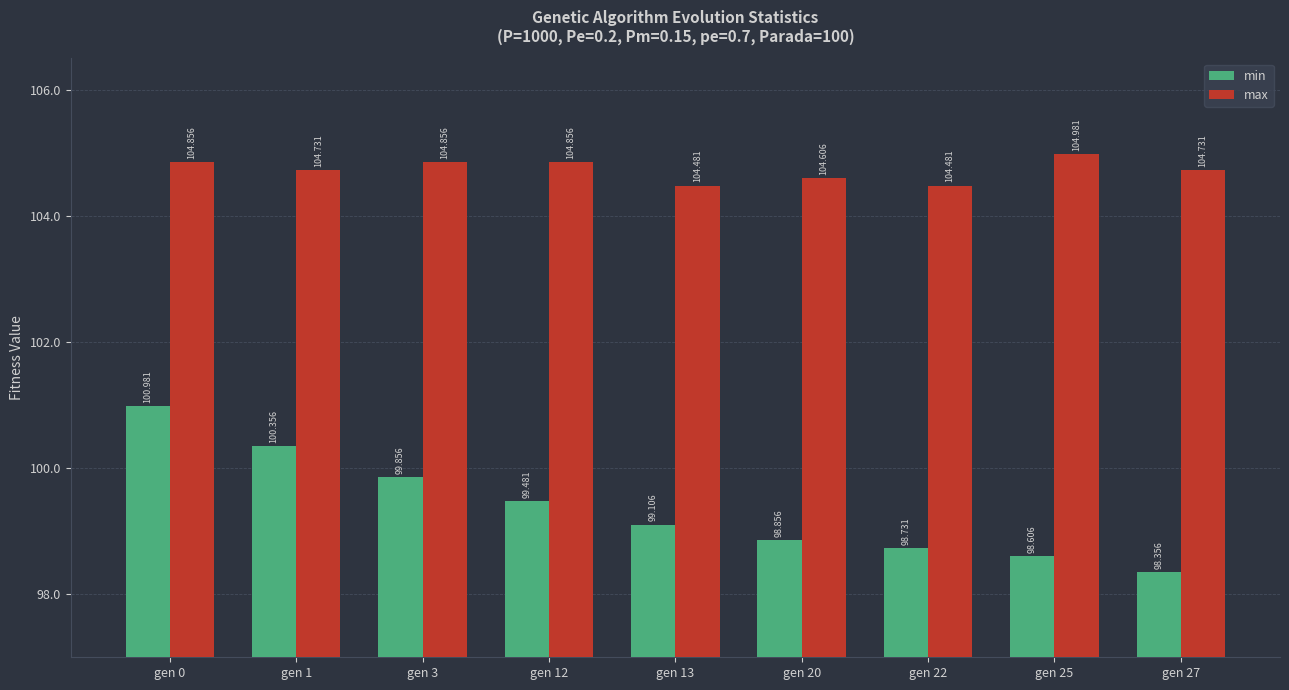

Which category has the lowest value in the min series?

gen 27